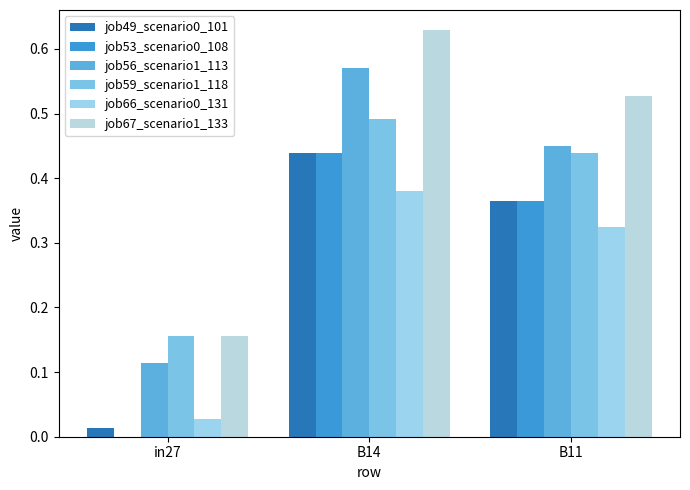

Which has a higher value, B11 or B14?

B14